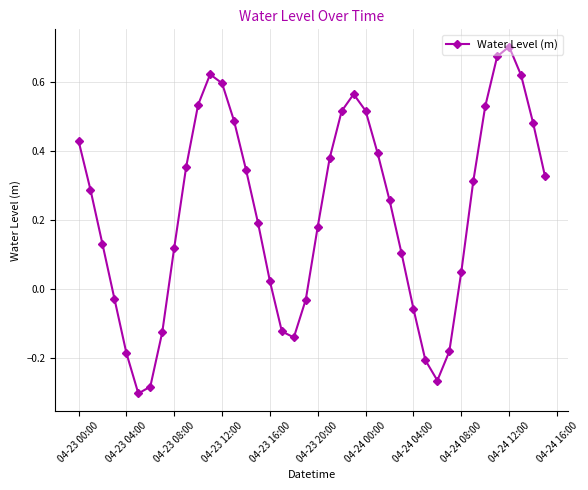

What is the sum of all values?

8.8